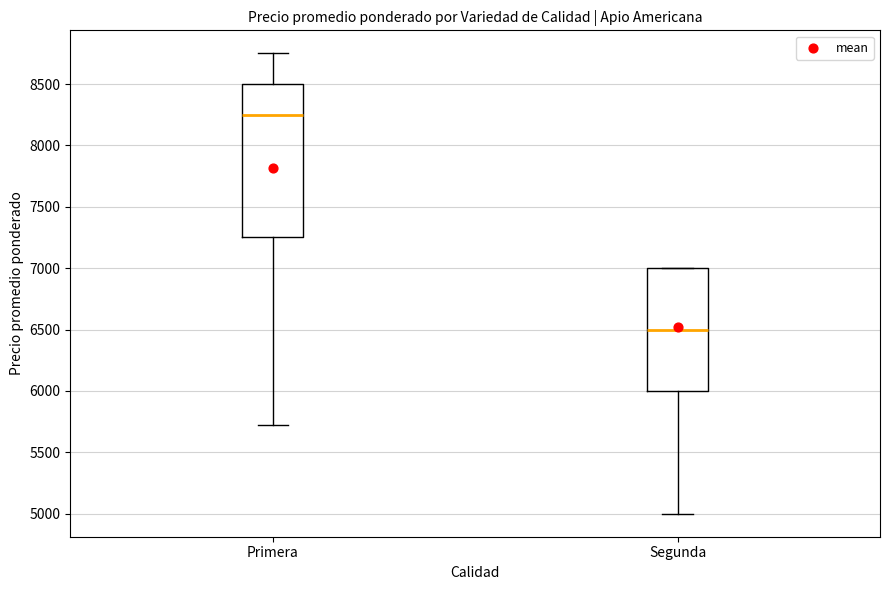

Reading left to right, read every box against the y-axis: the position of its median line, the range the box covers, and the ends of its whiskers. The values are not printed on the chart, so give them approximately, as read against the axis.

Primera: median 8250, box 7250 to 8500, whiskers 5700 to 8750
Segunda: median 6500, box 6000 to 7000, whiskers 5000 to 7000